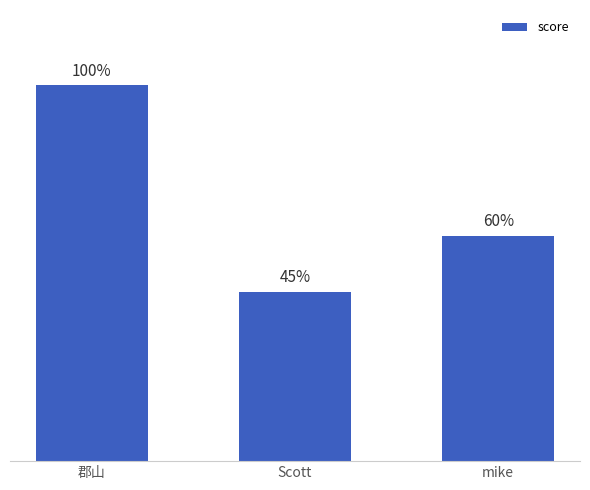

Rank the categories by value from highest to lowest.

郡山, mike, Scott